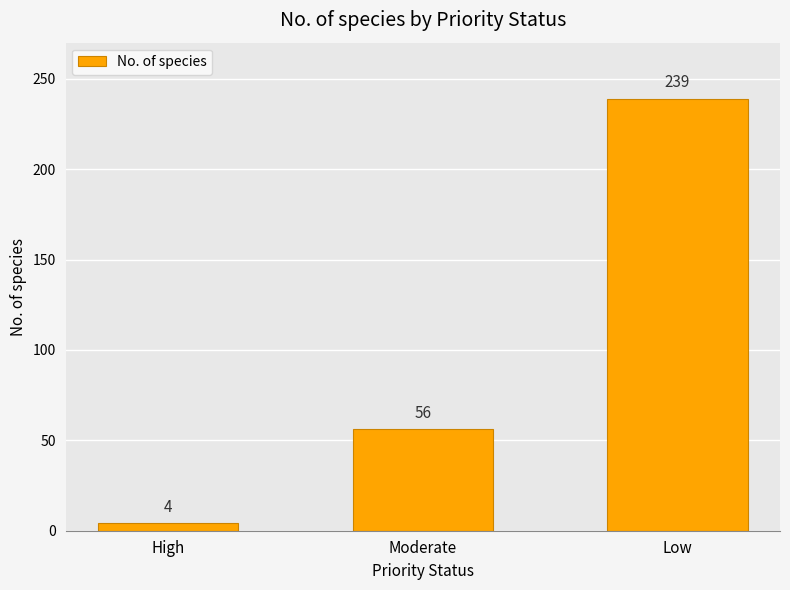

List the labels in order of value, largest first.

Low, Moderate, High